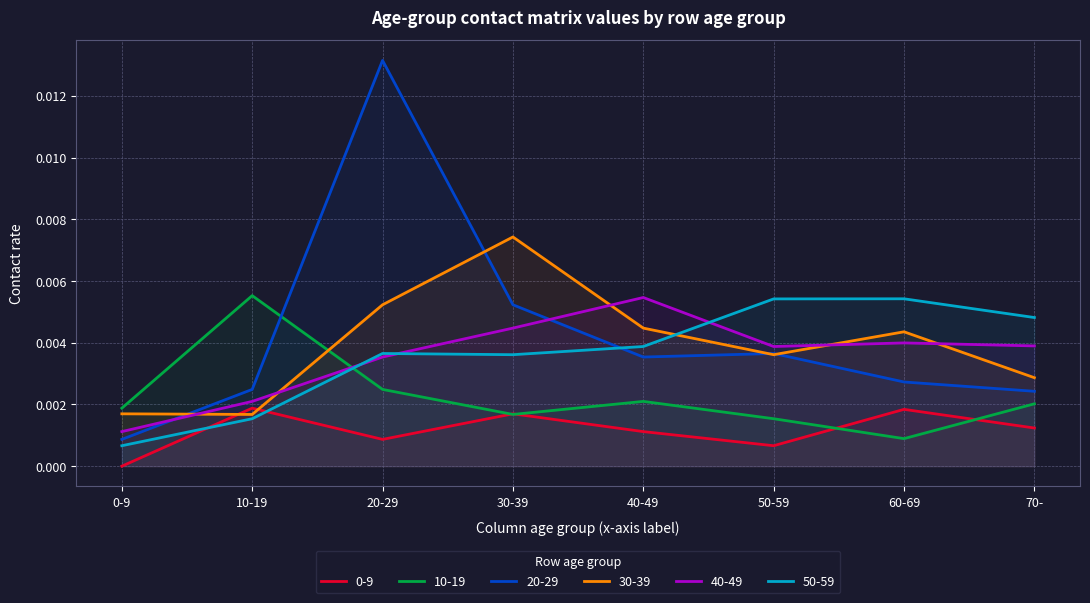

After their last crossing, which series has the higher values: 30-39 or 20-29?

30-39